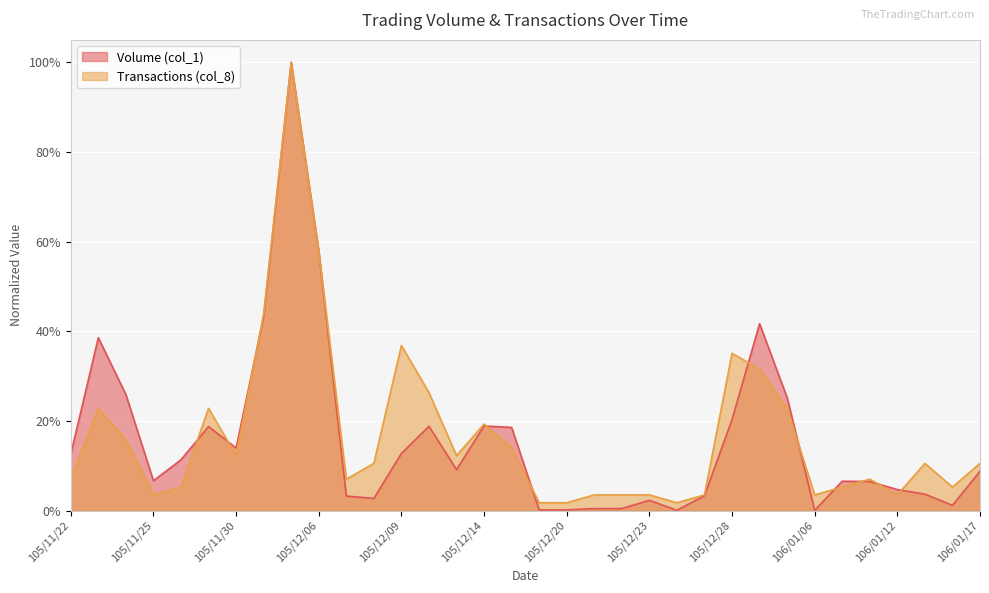

At which category is the sum across all series the highest?

105/12/05